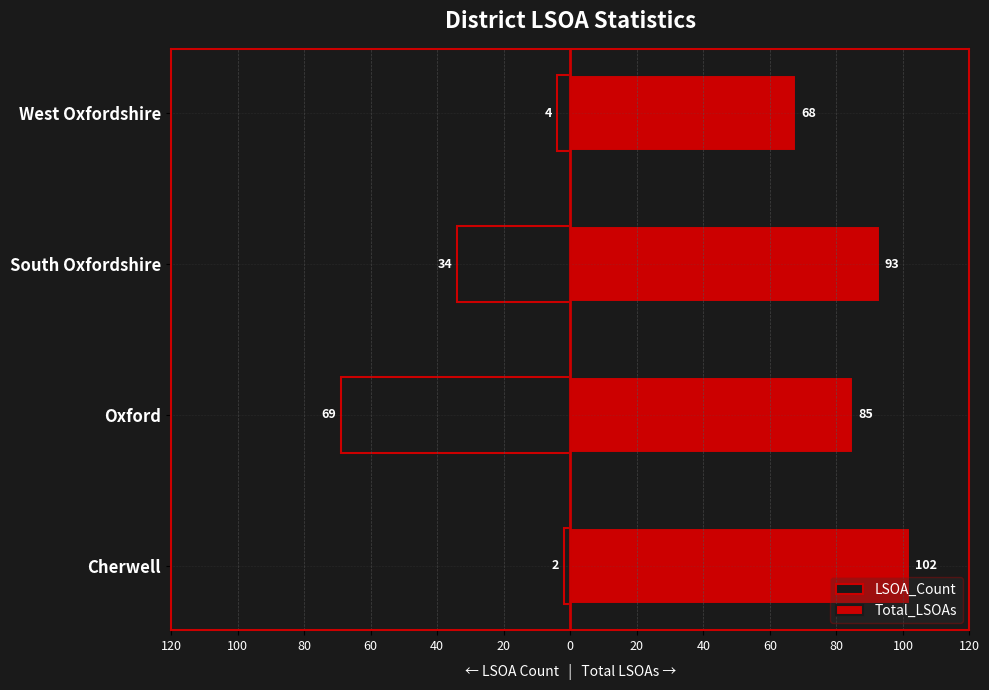

What is the difference between the highest and lowest values at Cherwell?

104